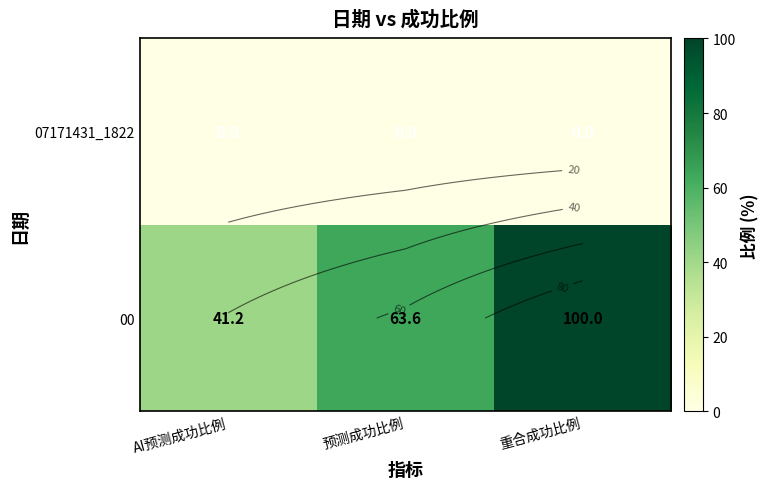

What is the difference between the highest and lowest values at 重合成功比例?

100.0